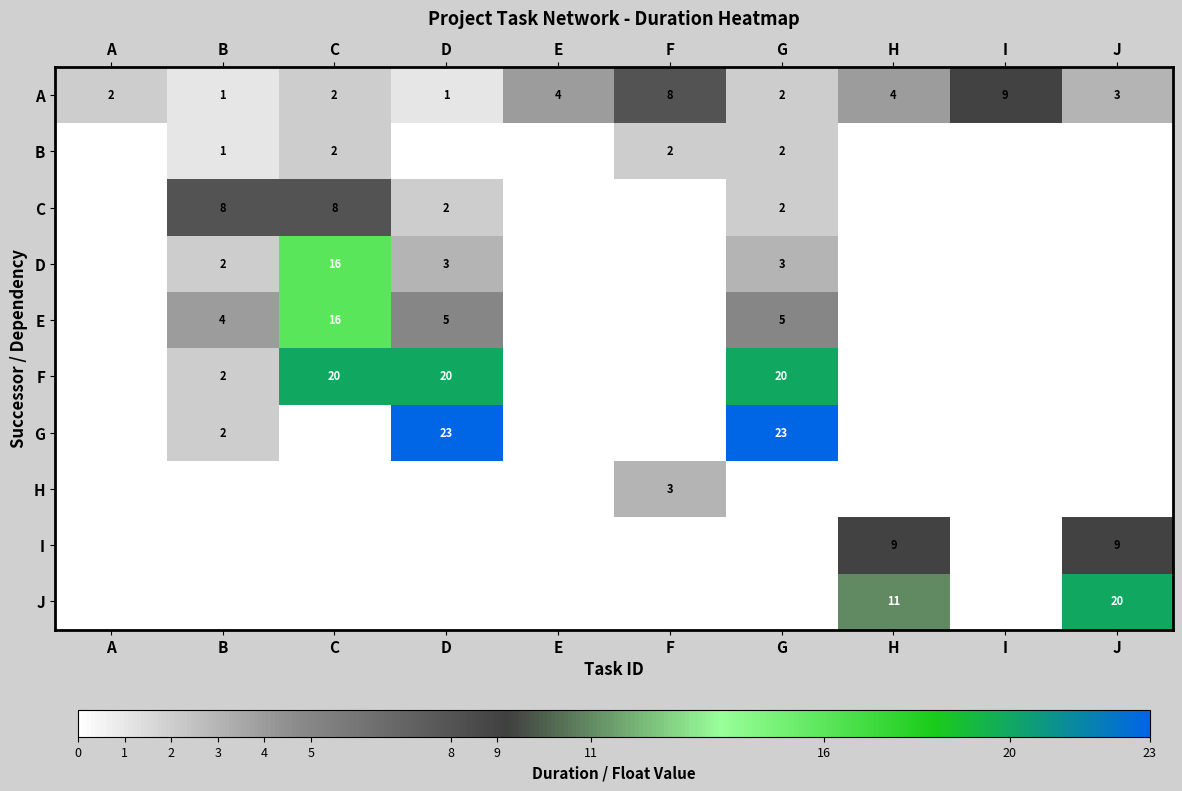

Is it true that F equals 20 at D?

True